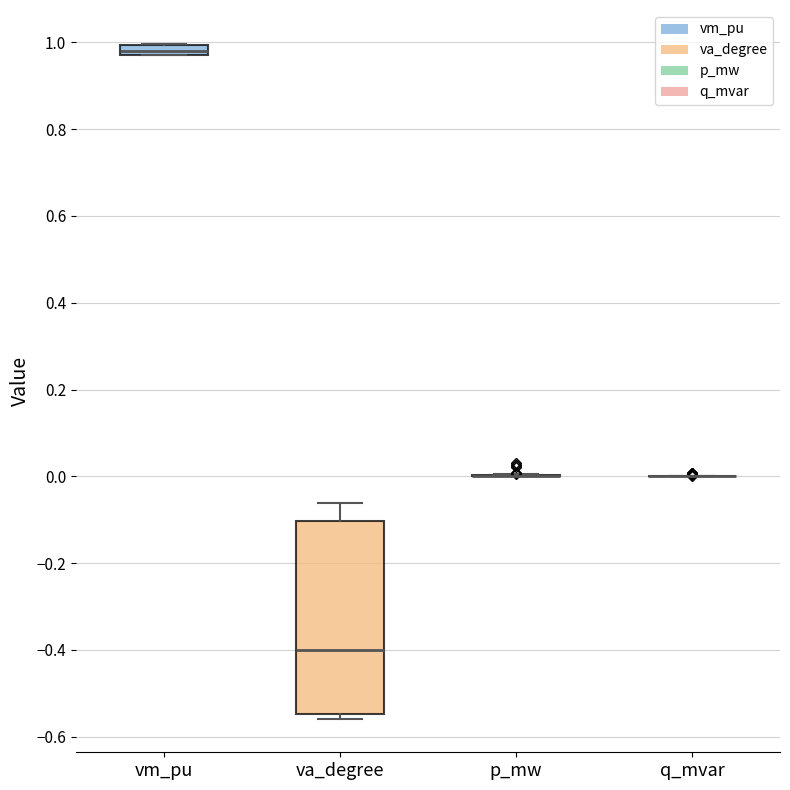

Comparing the boxes themselves (not the whiskers), which one is the tallest?

va_degree